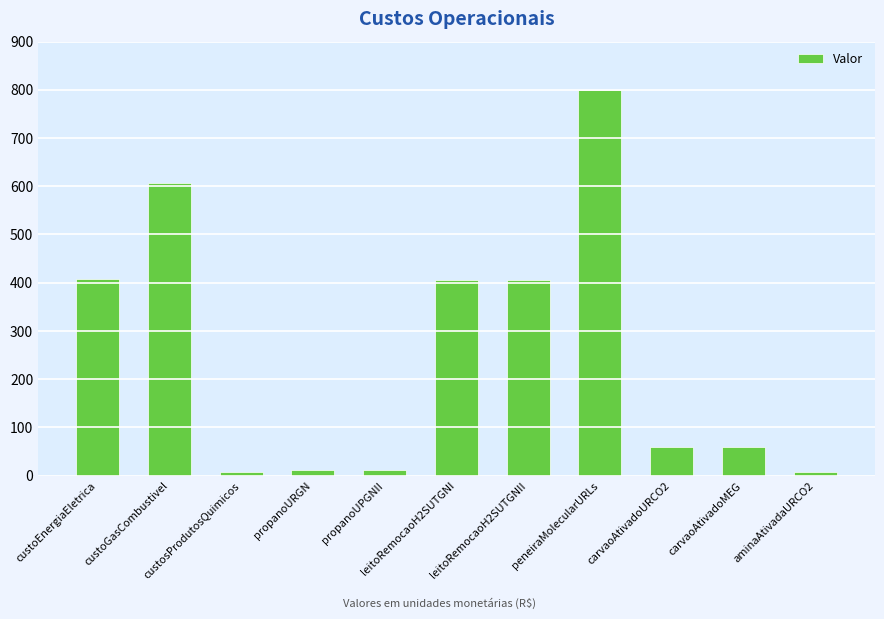

What is the label of the 7th bar from the right?

propanoUPGNII